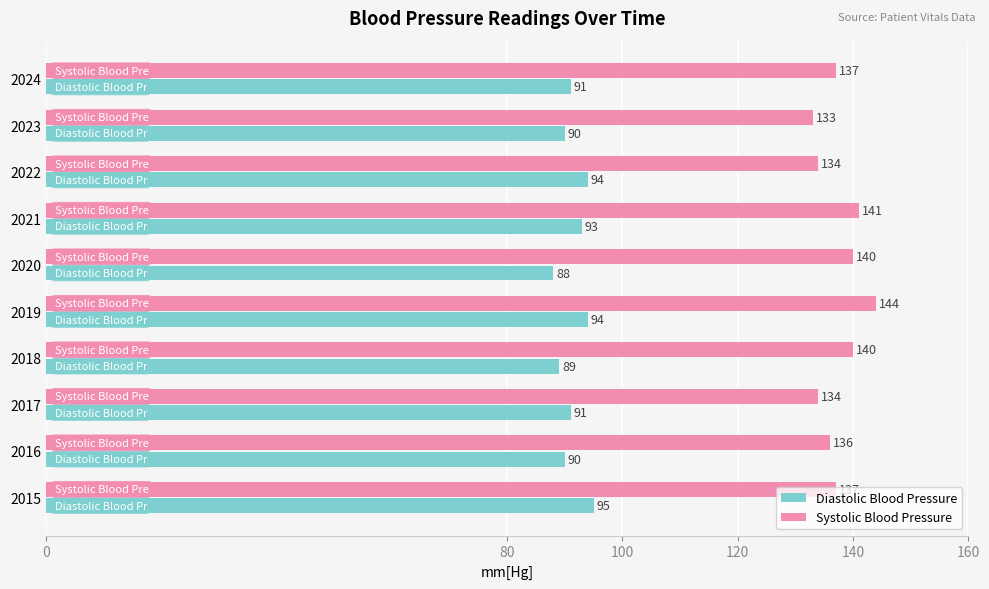

Count the Diastolic Blood Pressure values in the range 90 to 94.

7